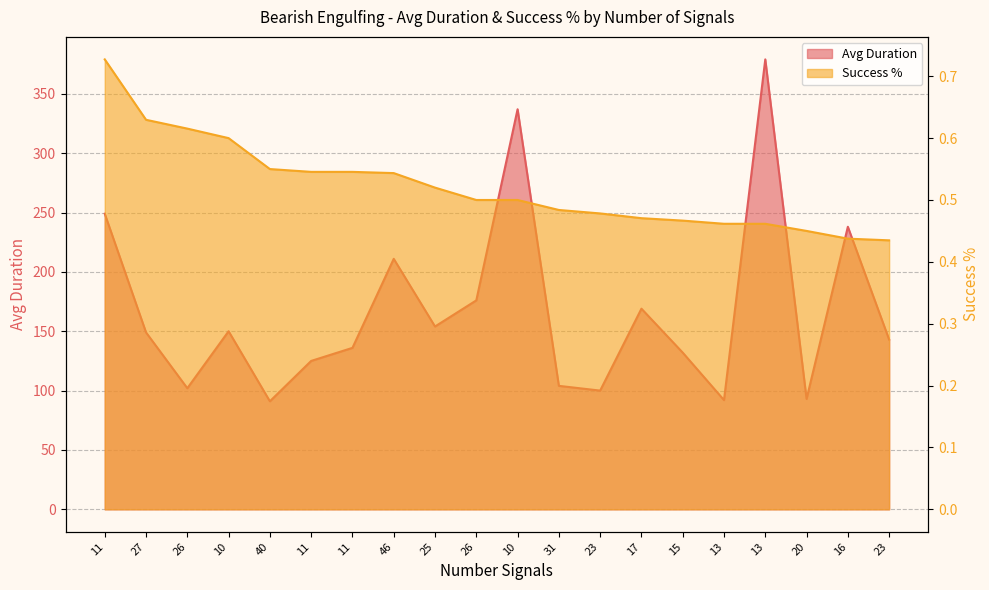

How many values in the Avg Duration series exceed 149?

9